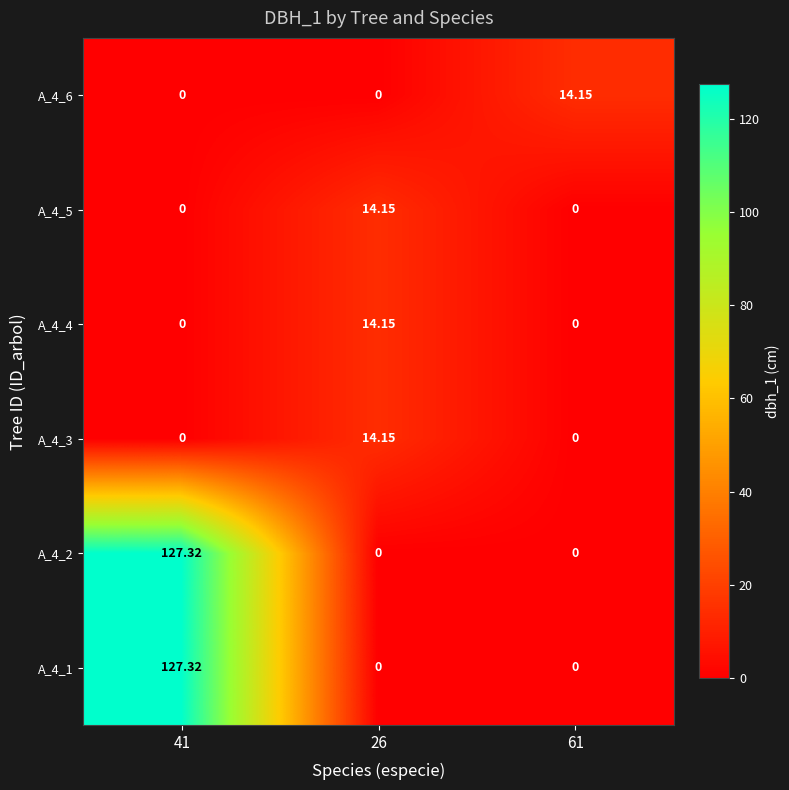

Is the value of A_4_4 at 26 greater than the value of A_4_3 at 41?

Yes